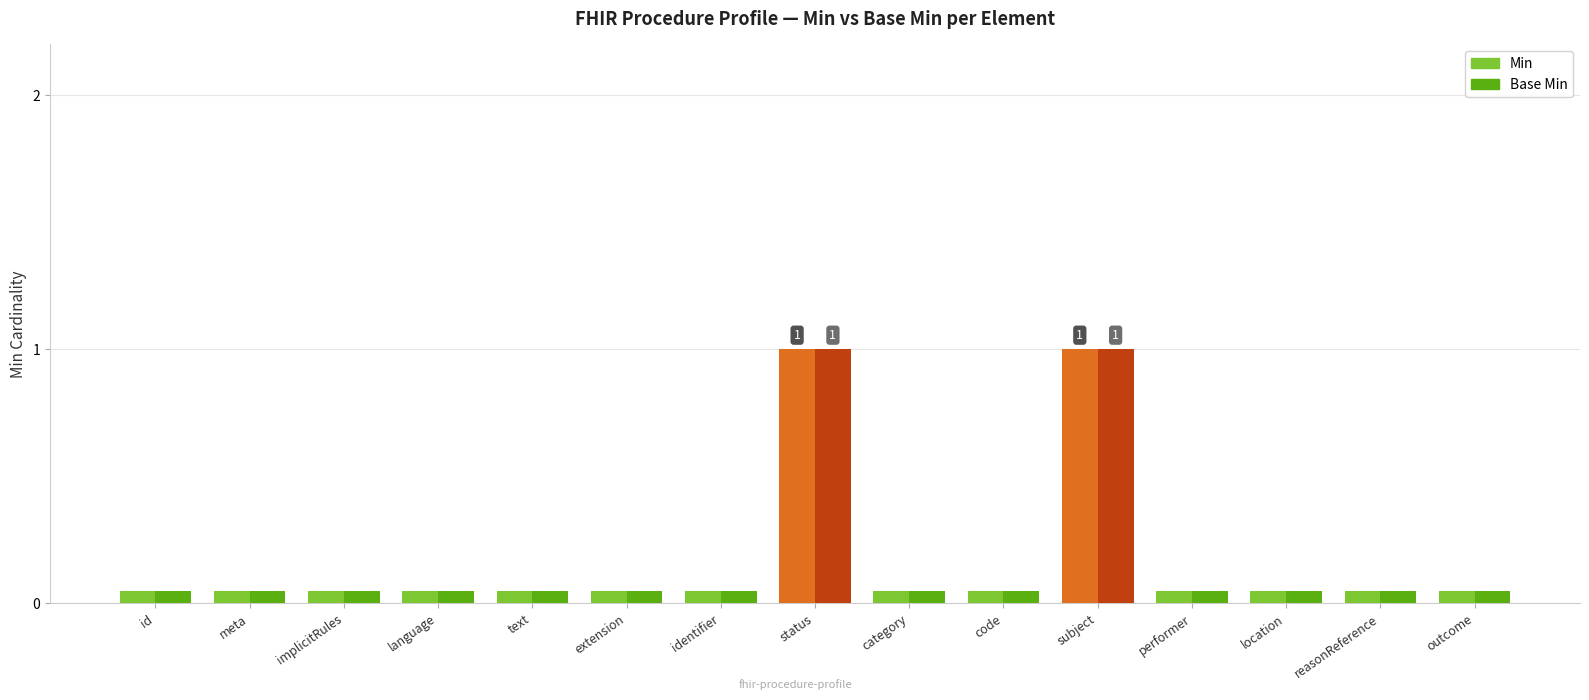

What is the maximum value shown in the chart?

1